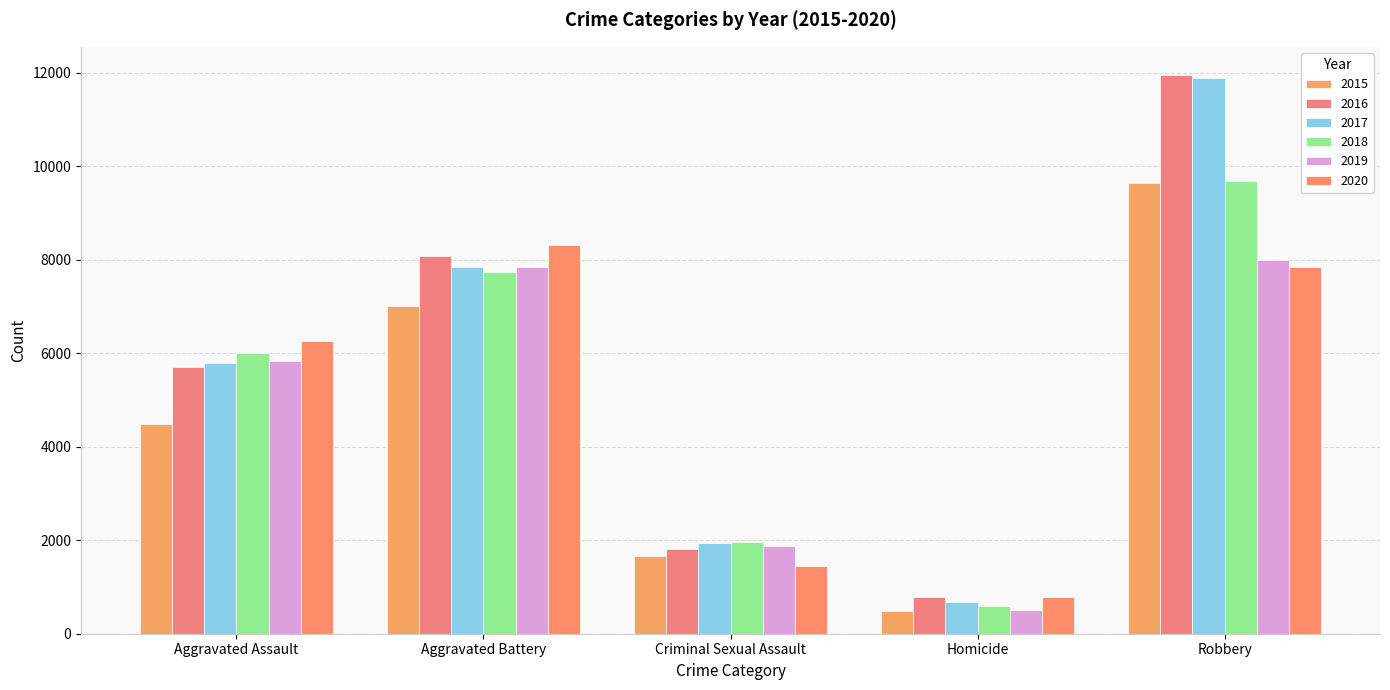

Which series has the largest total across all categories?

2016